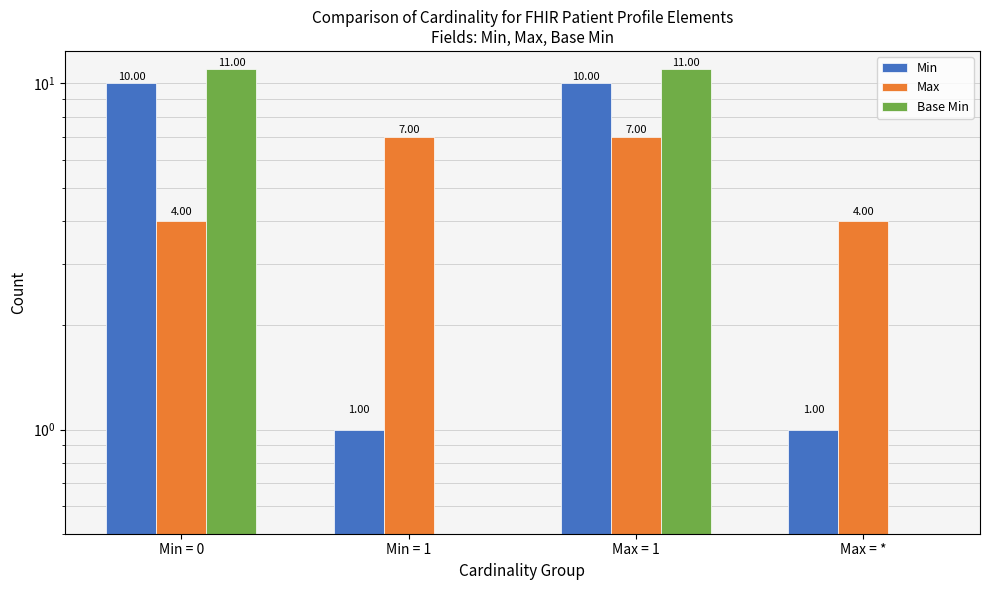

List the series in order of their peak value, highest first.

Base Min, Min, Max